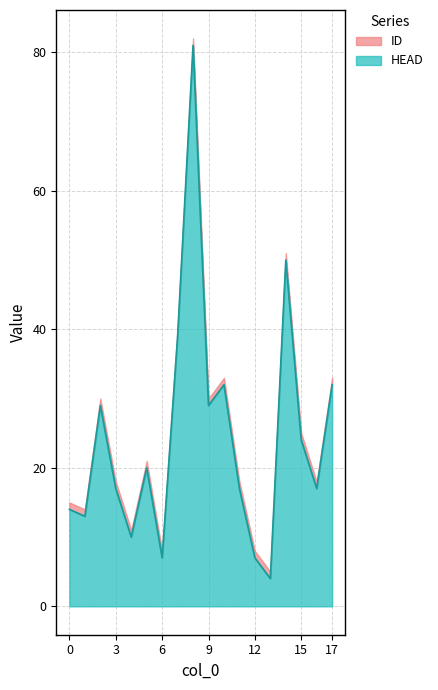

What is the ratio of the value at 4 to the value at 11?

0.6